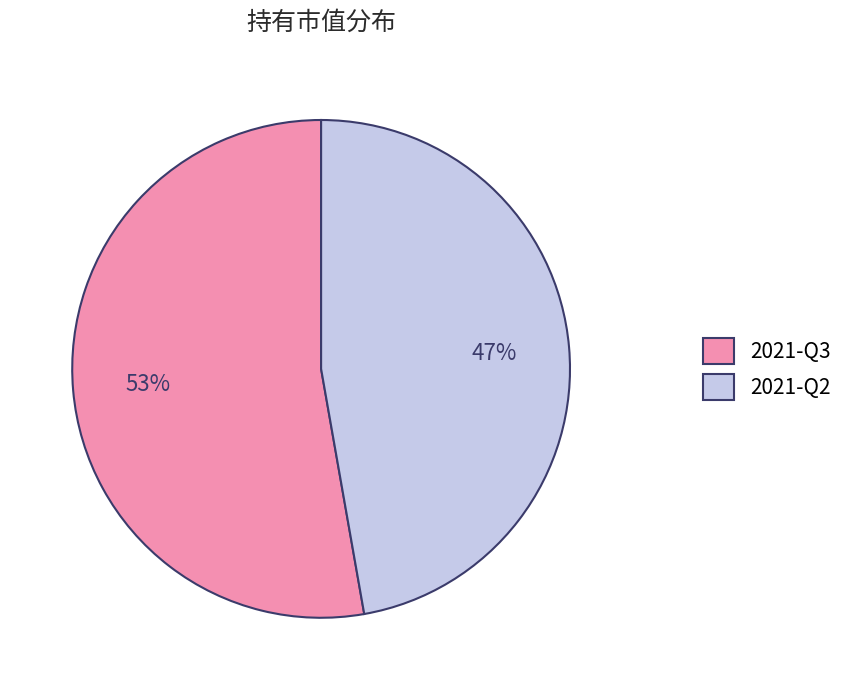

To the nearest percent, what is the average slice percentage?

50%